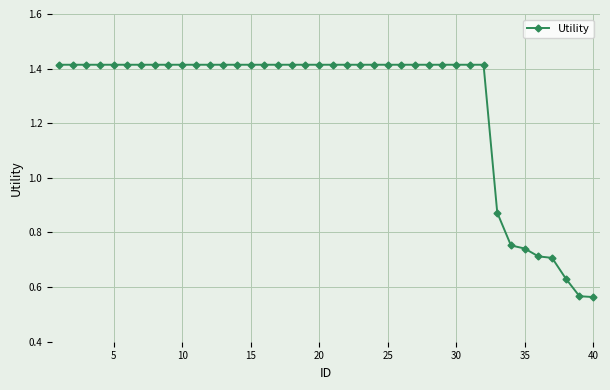

What is the average value?

1.3